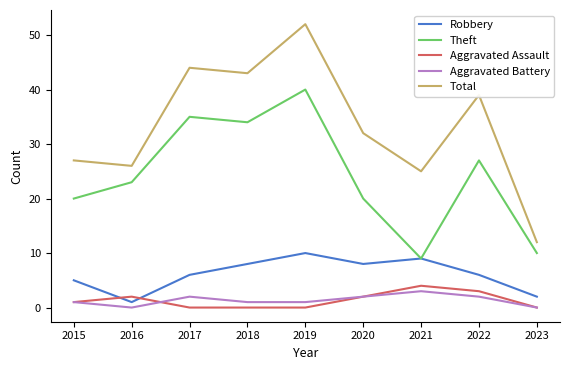

Which series has the largest total across all categories?

Total